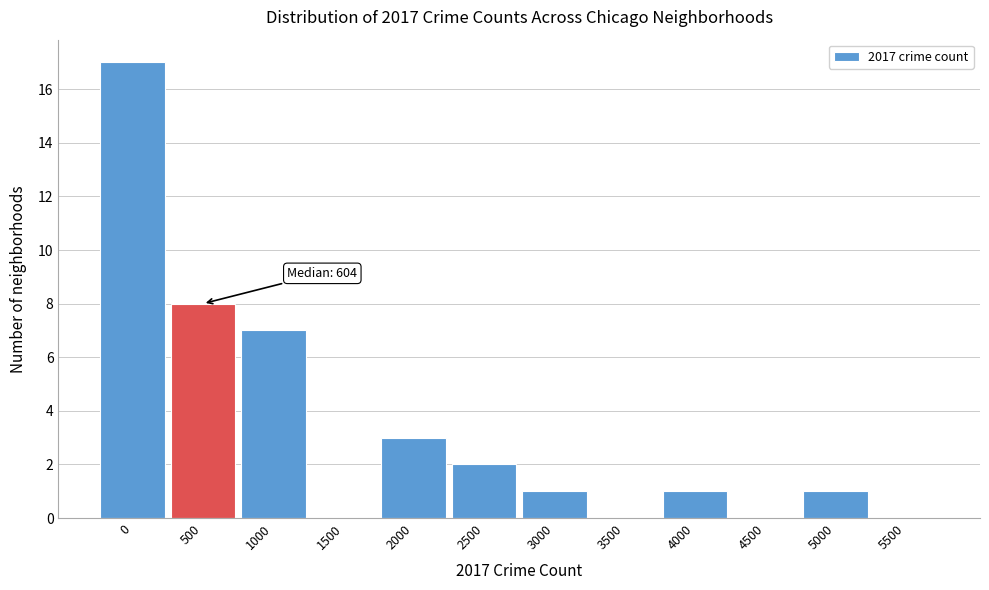

Reading right to left, list all the values displayed in this chart.

5500=0	5000=1	4500=0	4000=1	3500=0	3000=1	2500=2	2000=3	1500=0	1000=7	500=8	0=17